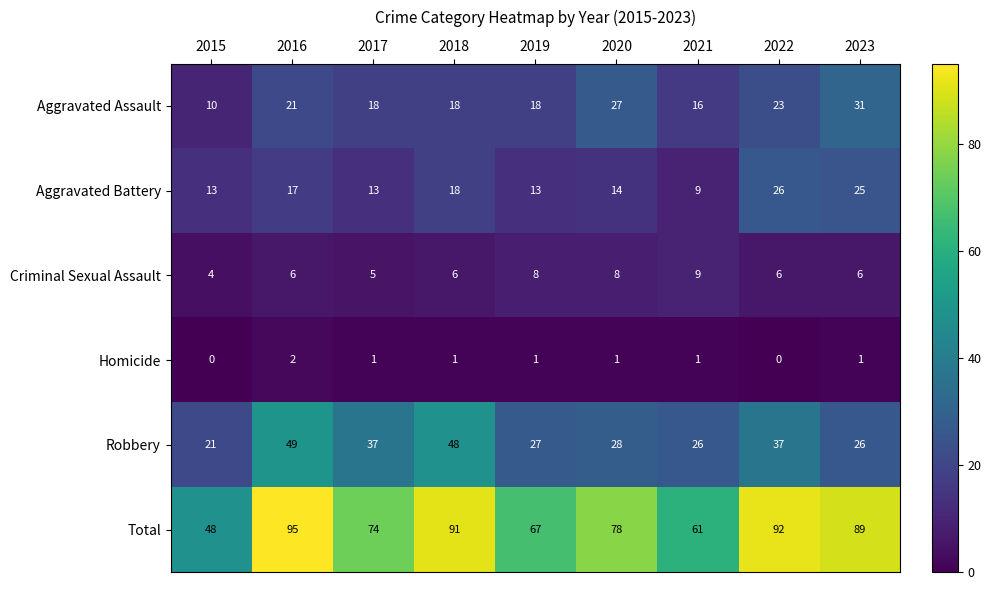

What is the maximum value shown in the chart?

95